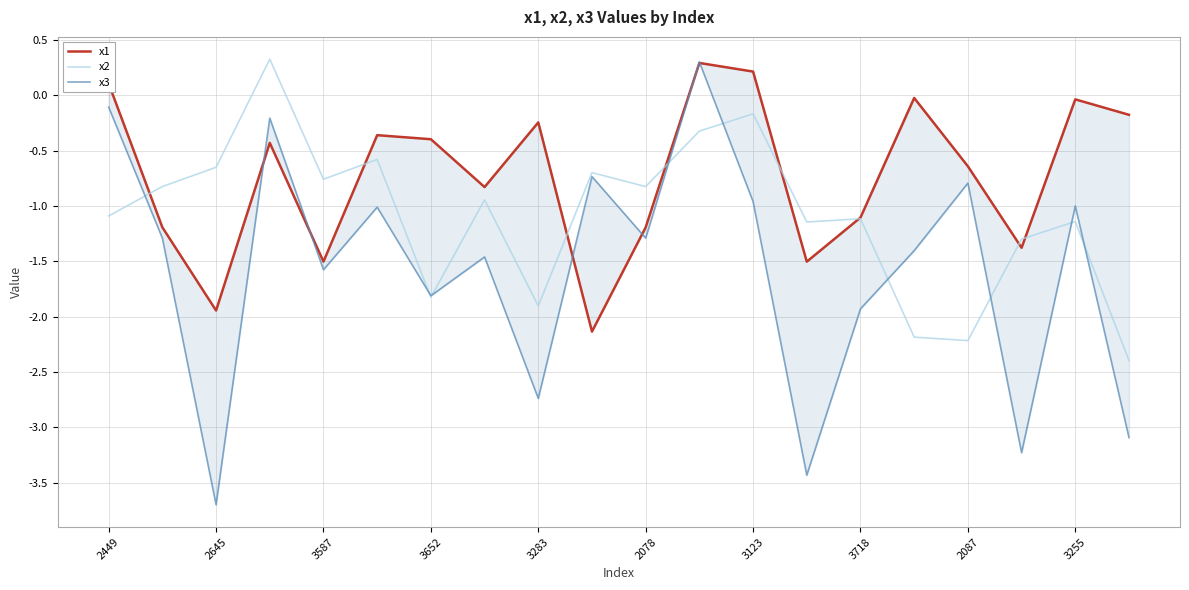

What is the value of the x1 point at the 10th from the left?

-2.1